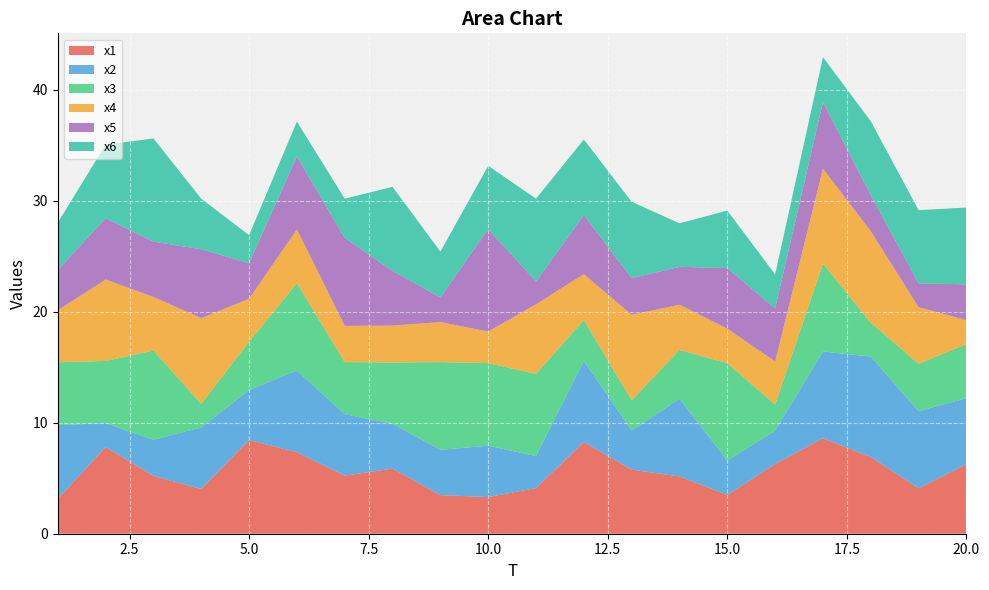

Reading right to left, transcribe all the data shown in this chart.

x1: 20=6.3	19=4.1	18=6.9	17=8.6	16=6.3	15=3.5	14=5.2	13=5.8	12=8.3	11=4.1	10=3.3	9=3.5	8=5.9	7=5.2	6=7.3	5=8.4	4=4.0	3=5.2	2=7.8	1=3.1
x2: 20=6.0	19=7.0	18=9.1	17=7.8	16=3.0	15=3.1	14=7.0	13=3.5	12=7.3	11=2.9	10=4.6	9=4.1	8=4.0	7=5.5	6=7.4	5=4.5	4=5.5	3=3.3	2=2.1	1=6.7
x3: 20=4.9	19=4.3	18=3.0	17=7.9	16=2.3	15=8.8	14=4.4	13=2.7	12=3.7	11=7.4	10=7.4	9=7.9	8=5.5	7=4.7	6=7.9	5=4.4	4=2.1	3=8.0	2=5.6	1=5.7
x4: 20=2.2	19=5.1	18=8.3	17=8.6	16=3.9	15=3.1	14=4.1	13=7.7	12=4.1	11=6.3	10=2.8	9=3.6	8=3.3	7=3.3	6=4.8	5=3.9	4=7.7	3=4.8	2=7.3	1=4.7
x5: 20=3.2	19=2.1	18=3.3	17=6.0	16=4.8	15=5.5	14=3.4	13=3.3	12=5.3	11=2.1	10=9.2	9=2.2	8=4.9	7=7.9	6=6.6	5=3.2	4=6.2	3=5.0	2=5.5	1=3.6
x6: 20=6.9	19=6.6	18=6.7	17=4.0	16=3.1	15=5.2	14=3.9	13=6.9	12=6.8	11=7.5	10=5.7	9=4.1	8=7.6	7=3.5	6=3.2	5=2.5	4=4.6	3=9.3	2=6.6	1=4.3